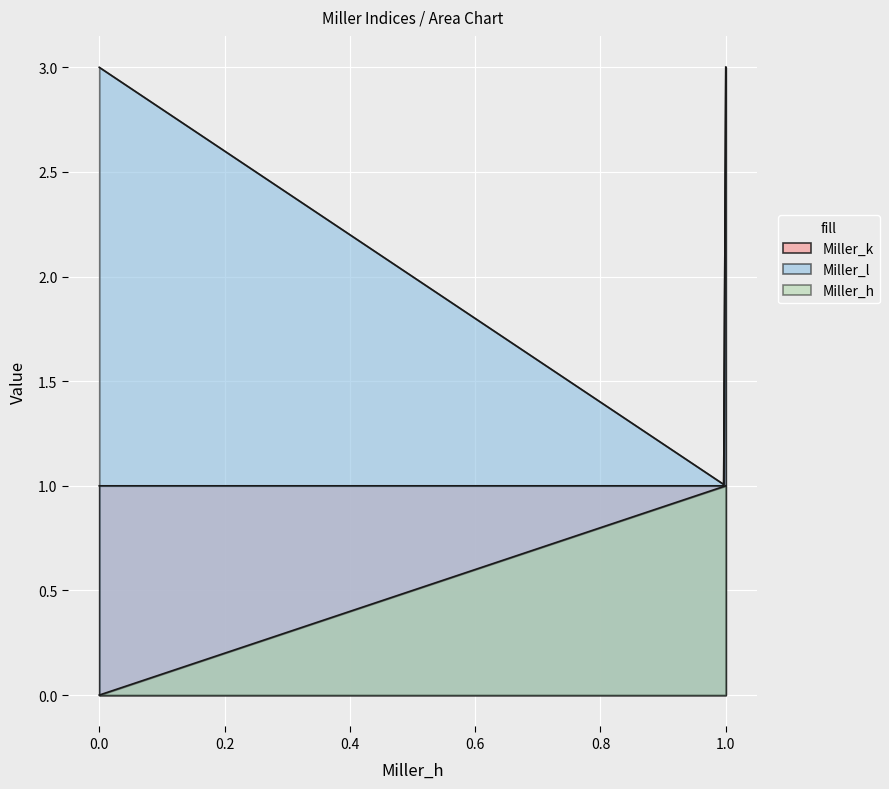

True or false: Miller_h has more than 0 points higher than both neighbors.

False